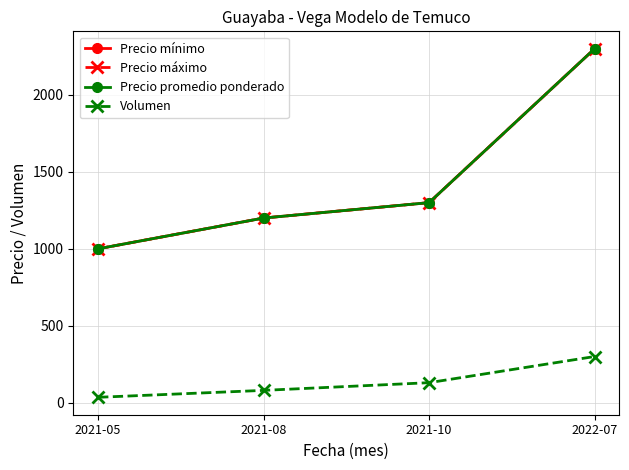

What is the smallest value displayed?

35